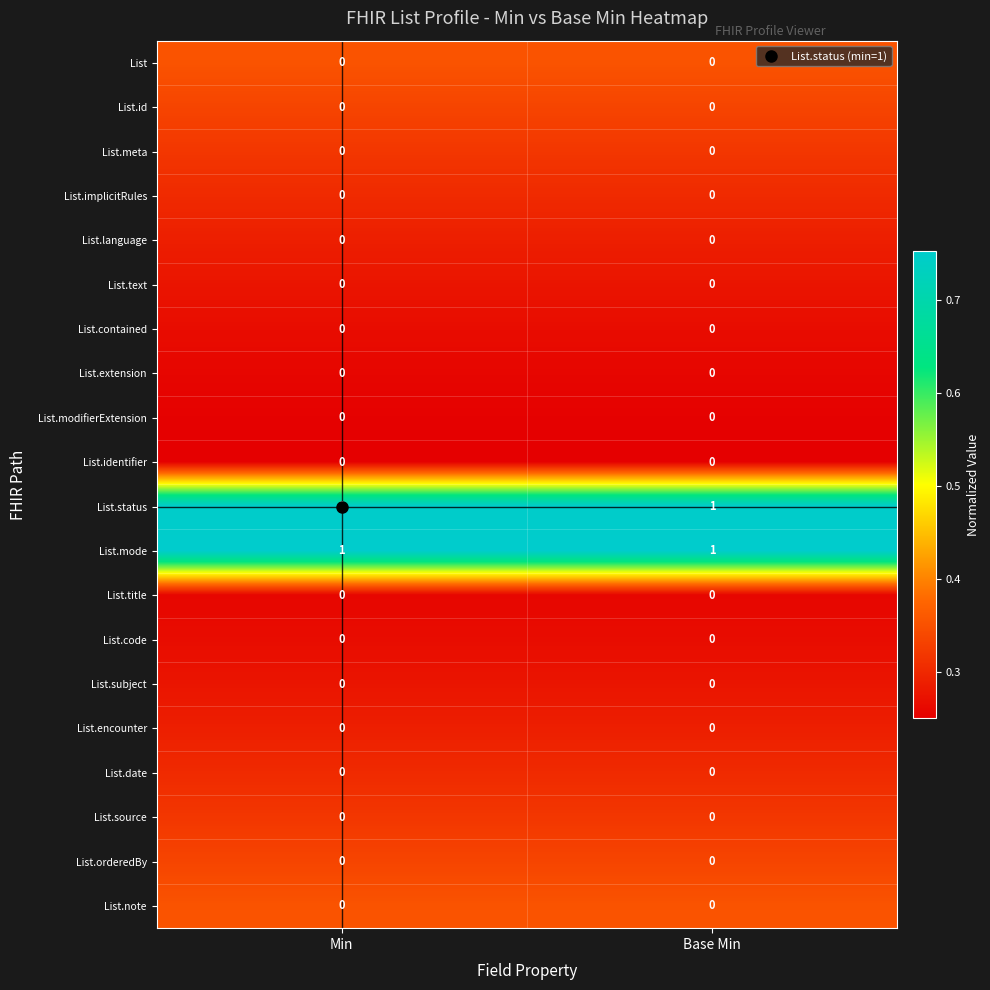

The List.status series shows 1 at Min. True or false?

True